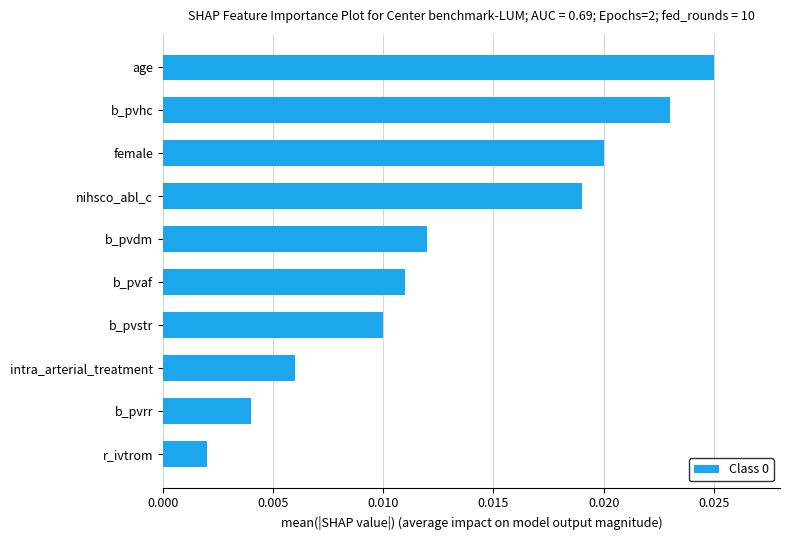

Where is the data nearest to the value 0?

r_ivtrom